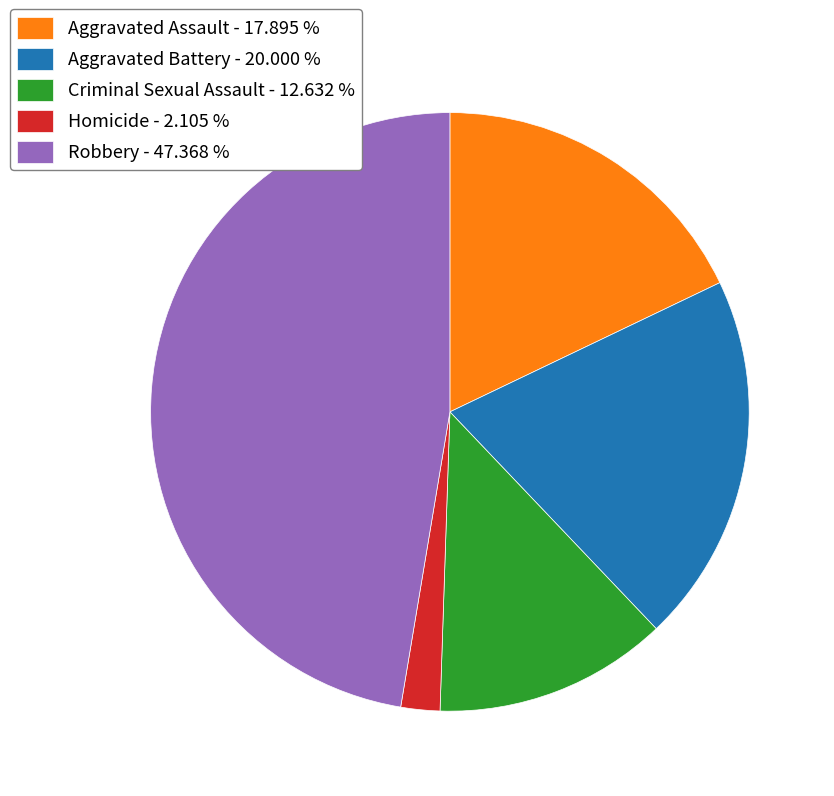

Is Robbery - 47.368 % the majority of the pie?

No